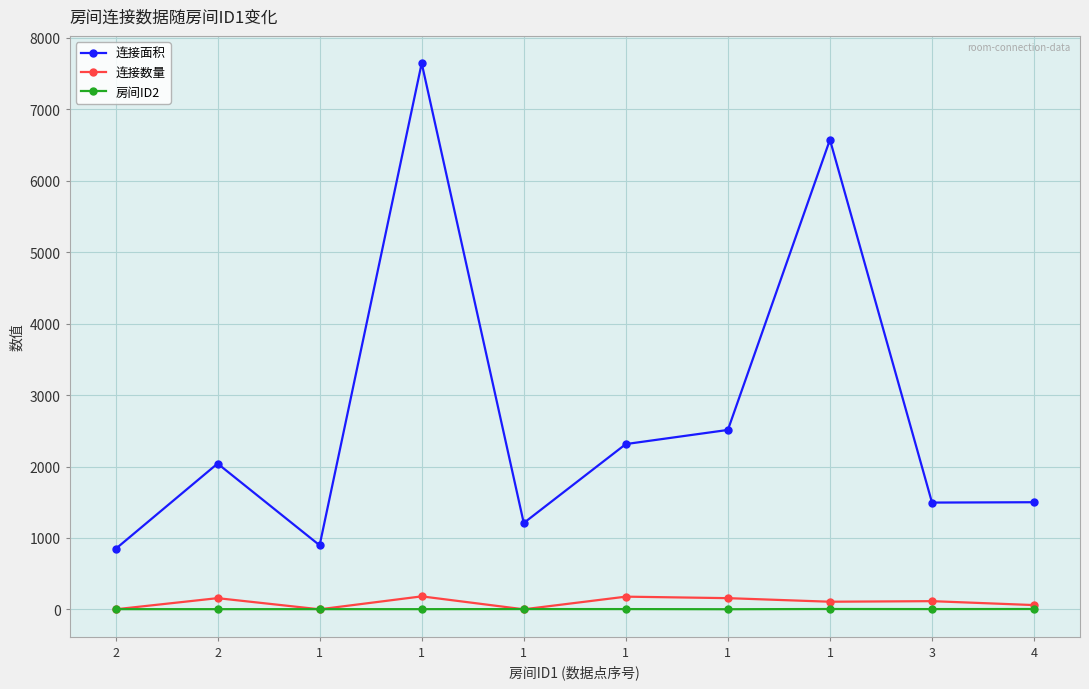

How many categories are shown in the chart?

10